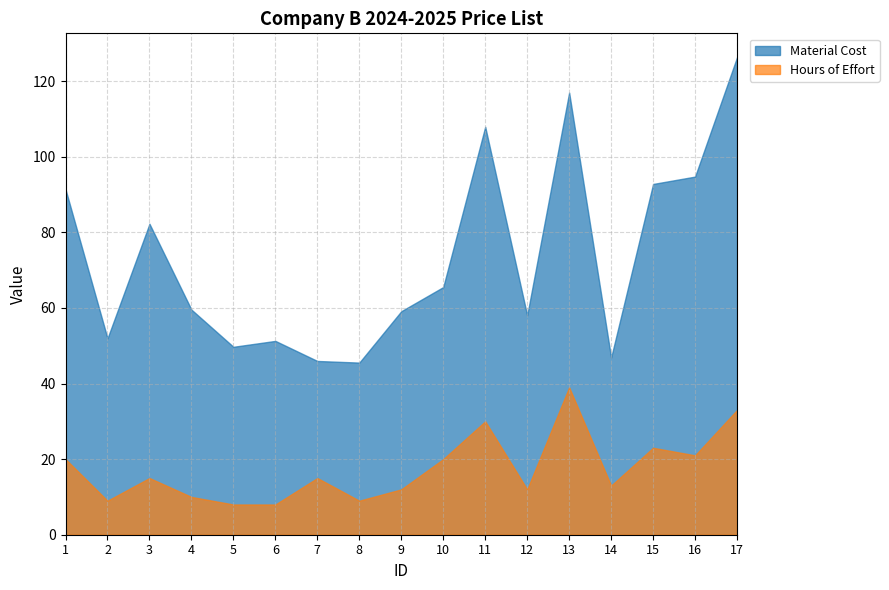

What is the maximum value shown in the chart?

126.3